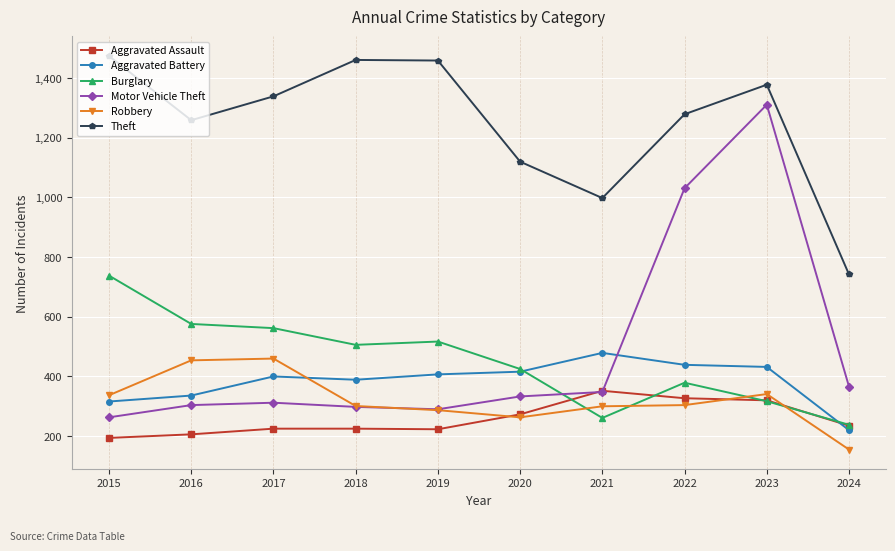

In Aggravated Battery, how many points are lower than both neighbors (excluding endpoints)?

1